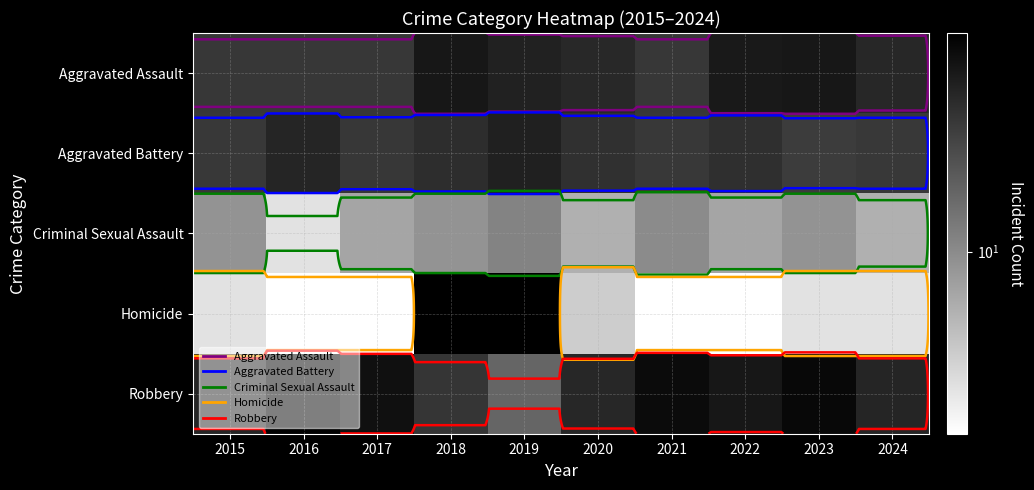

How many distinct data groups are displayed?

5